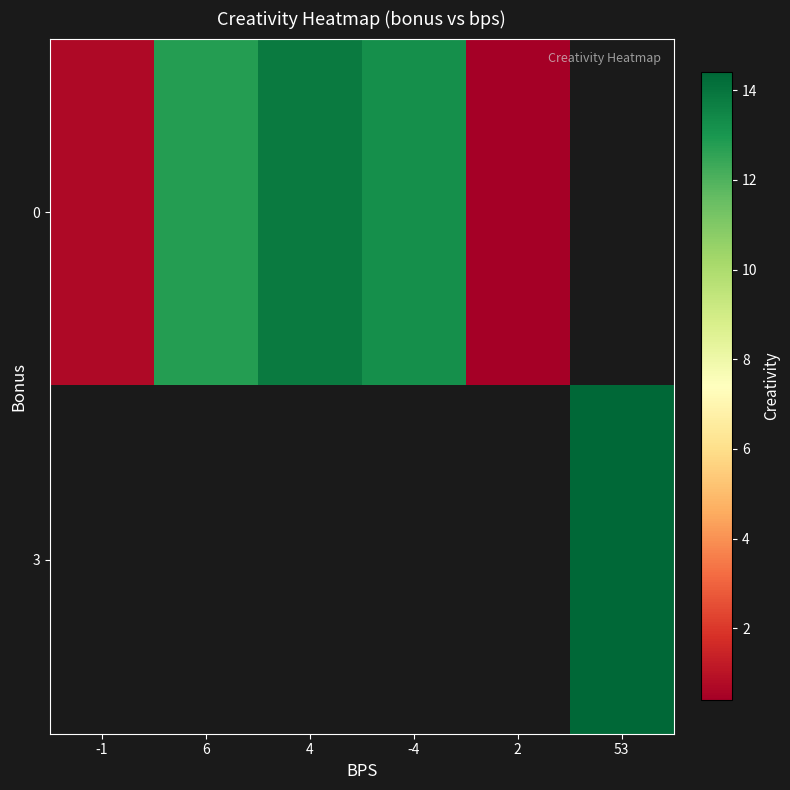

At how many categories does at least one series exceed 10?

4